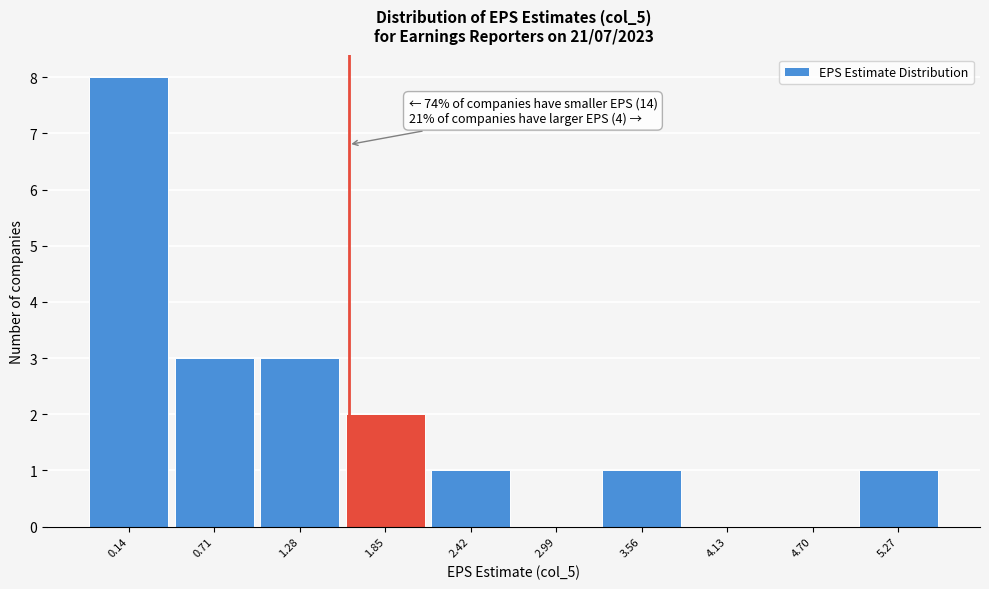

Reading left to right, extract all data points from this chart.

0.14=8	0.71=3	1.28=3	1.85=2	2.42=1	2.99=0	3.56=1	4.13=0	4.70=0	5.27=1